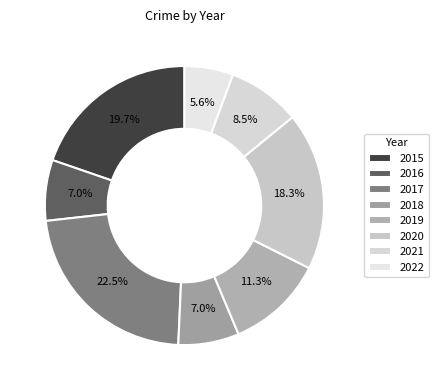

Do 2016 and 2015 together represent more than half of the pie?

No